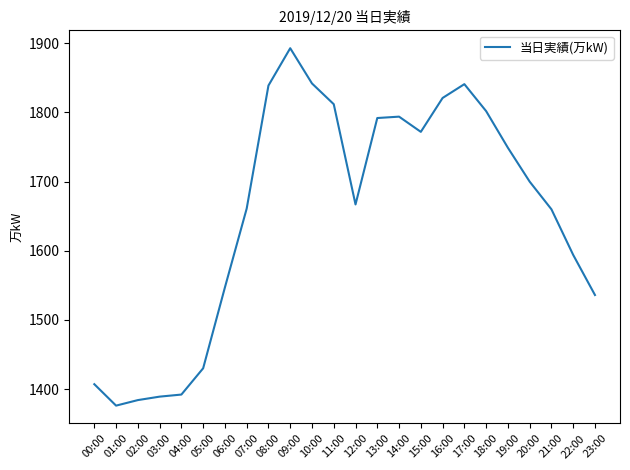

Which label corresponds to the largest value in the chart?

09:00